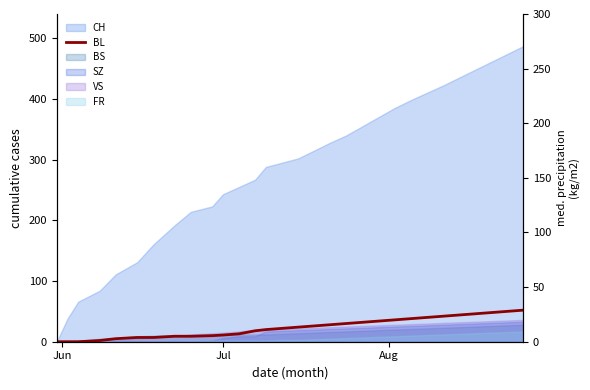

How many data points does each series have?

30